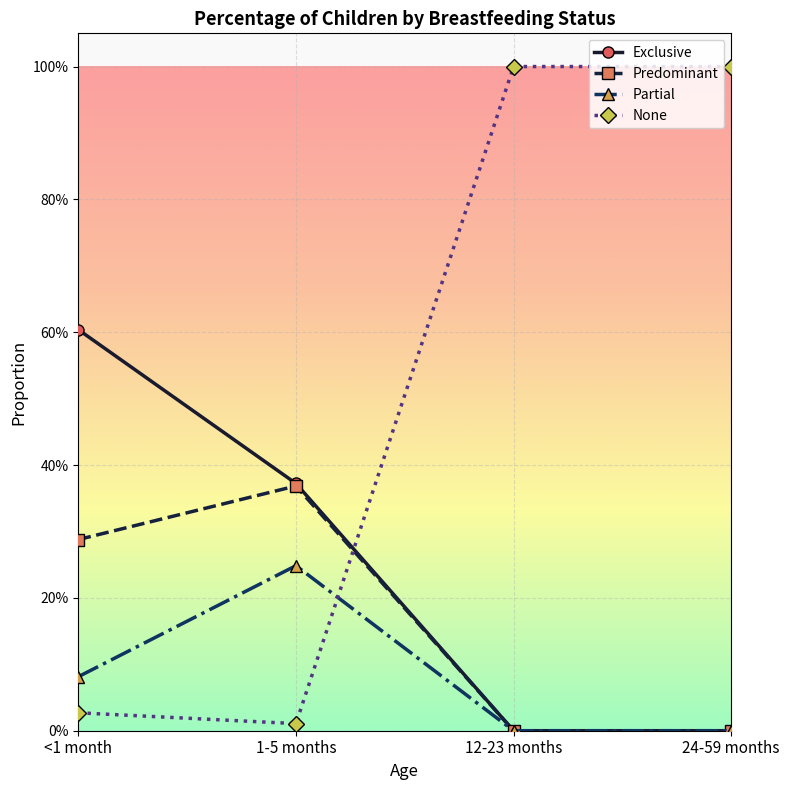

List the labels in order of None value, smallest first.

1-5 months, <1 month, 12-23 months, 24-59 months